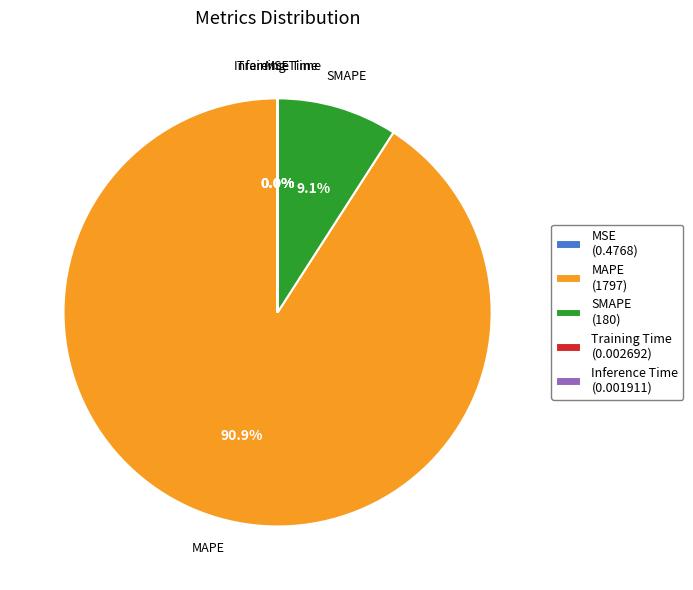

Which slice is the largest?

MAPE